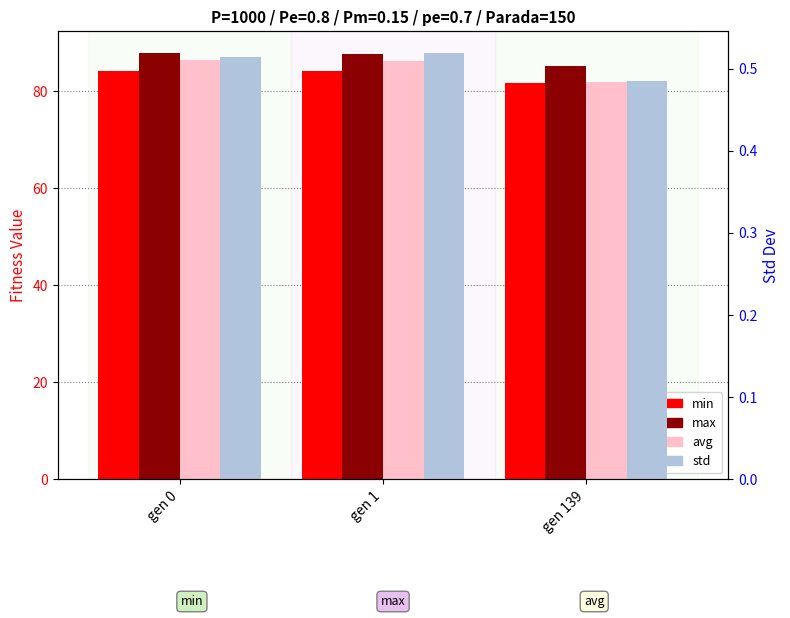

Which category has the lowest value in the min series?

gen 139